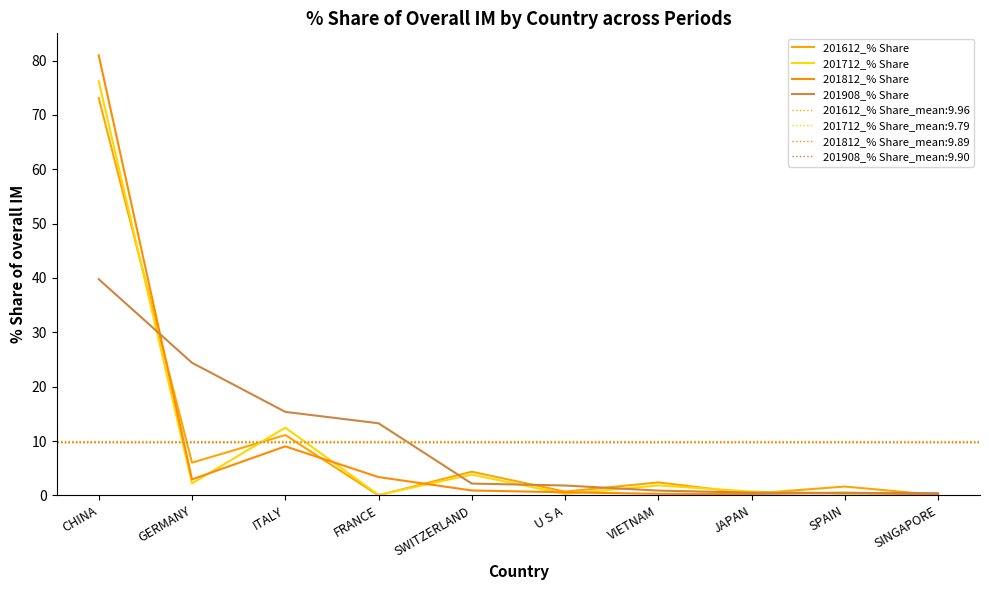

How many categories are shown in the chart?

10